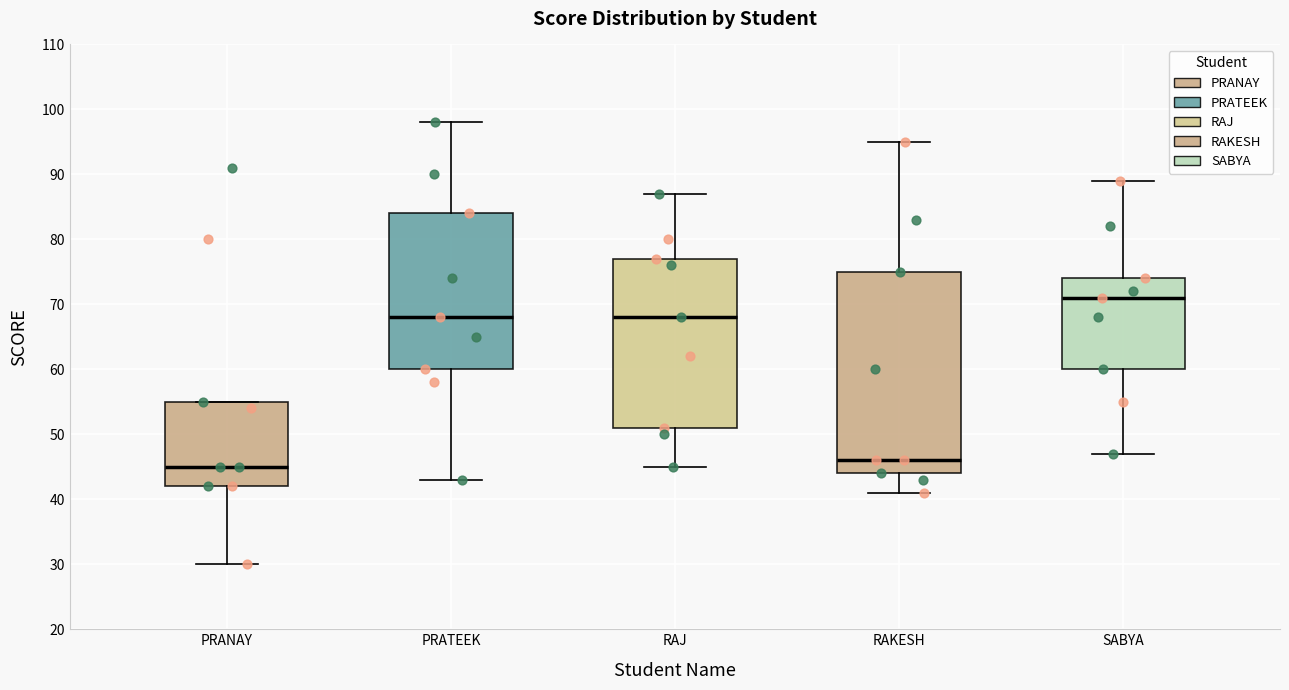

Where is the lower edge of the box for RAJ on the y-axis? The values are not printed on the chart, so give them approximately, as read against the axis.

51